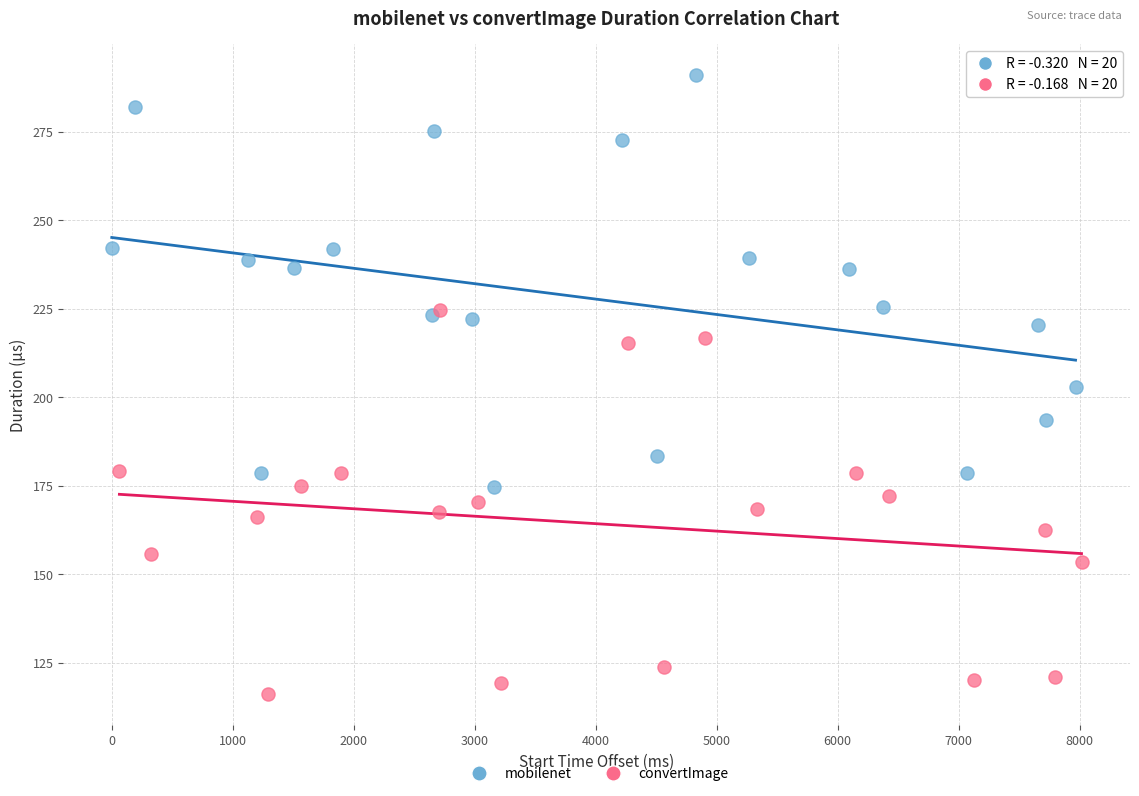

Which series contains the lowest Y value?

convertImage